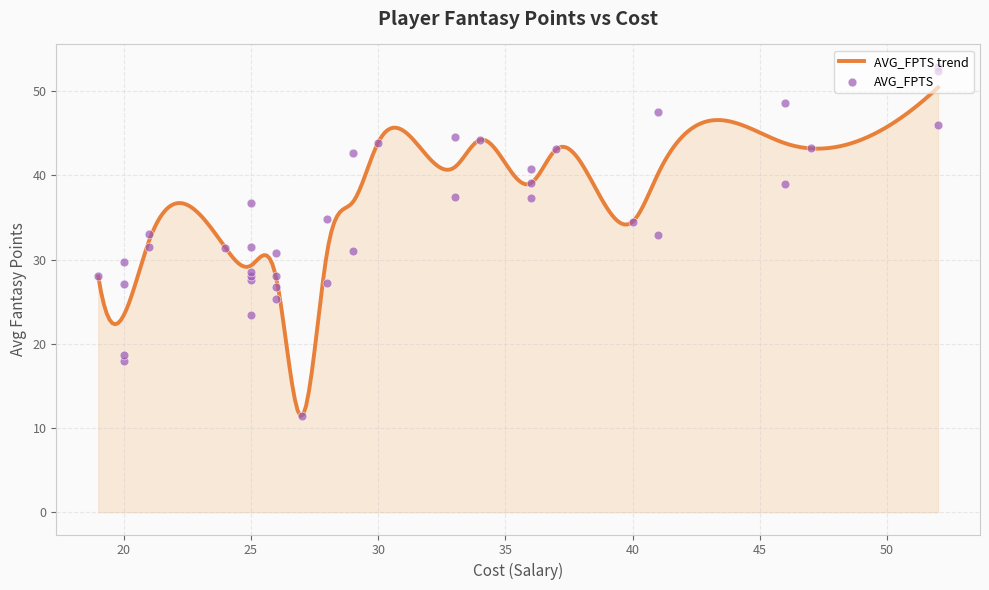

Approximately how many times larger is the value at 25 compared to 19?

1.0